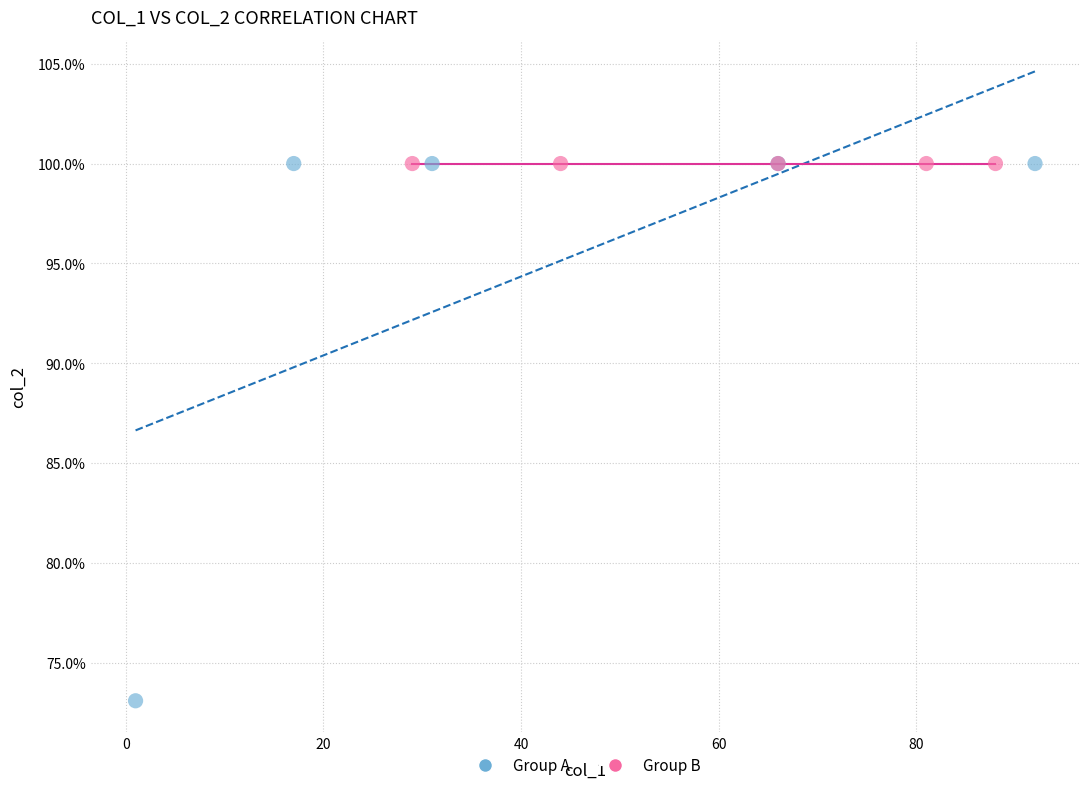

What are all the series names shown in the legend?

Group A, Group B